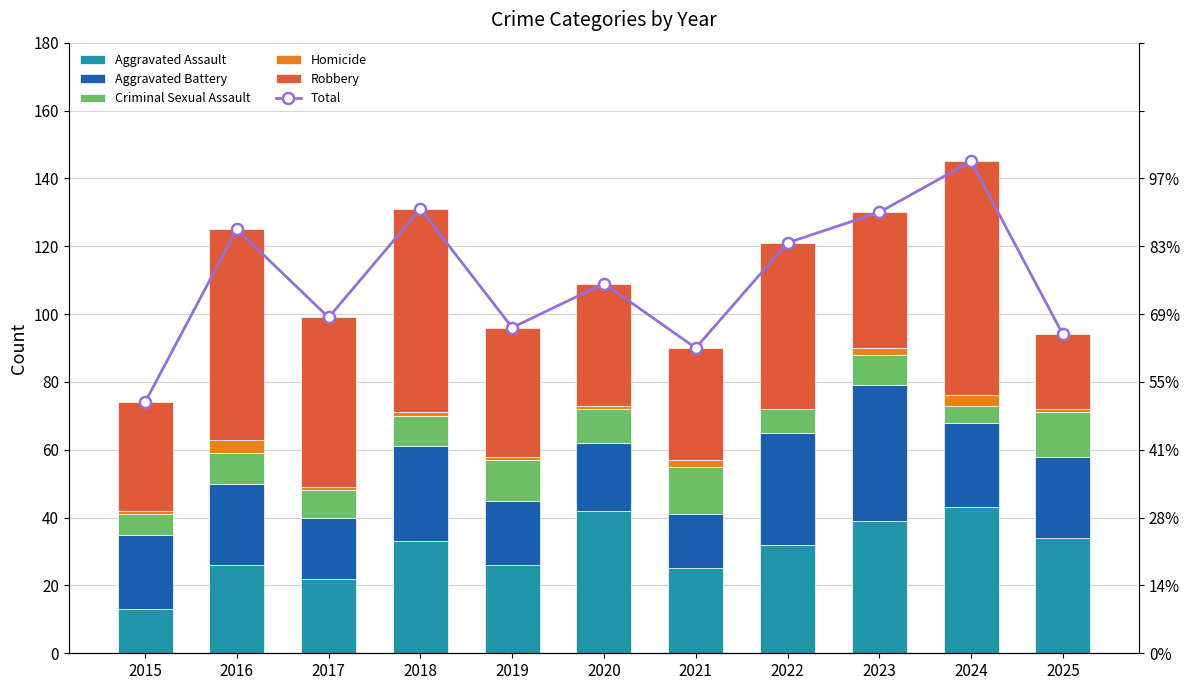

What is the highest value of the Aggravated Assault series?

43